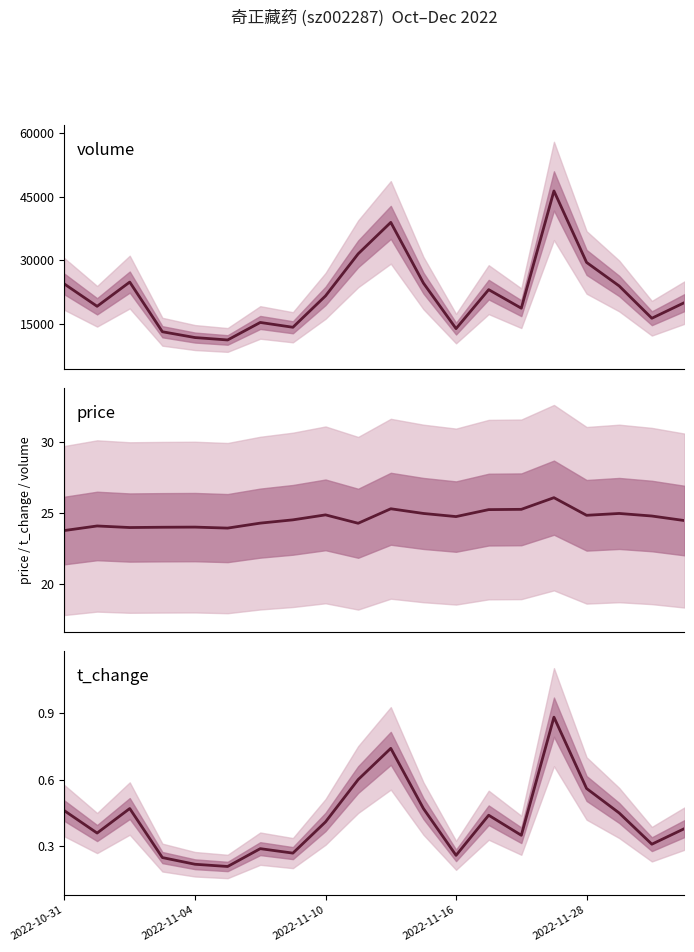

In t_change, how many points are lower than both neighbors (excluding endpoints)?

6